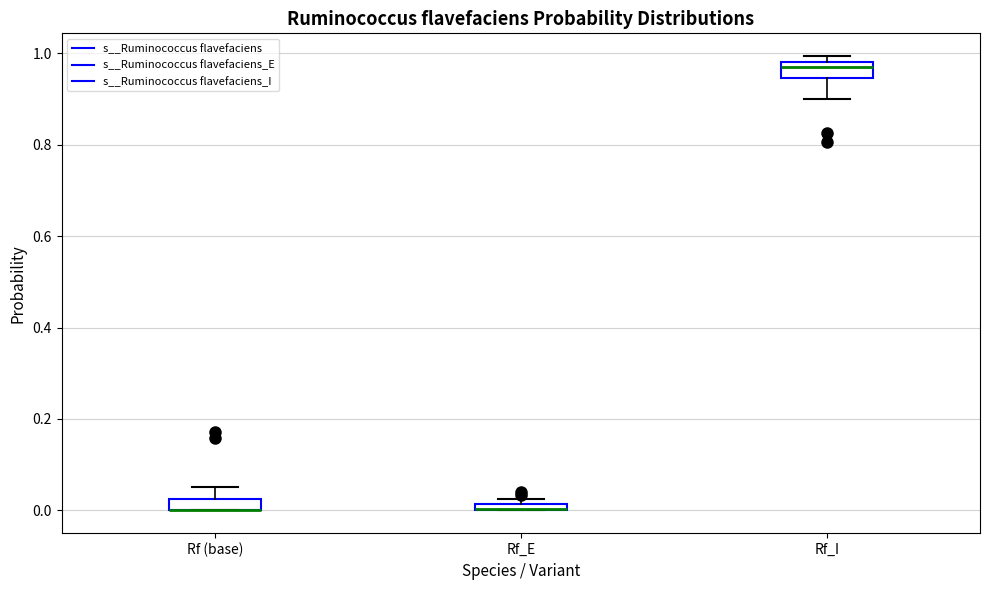

Where is the lower edge of the box for Rf_E on the y-axis? The values are not printed on the chart, so give them approximately, as read against the axis.

0.00